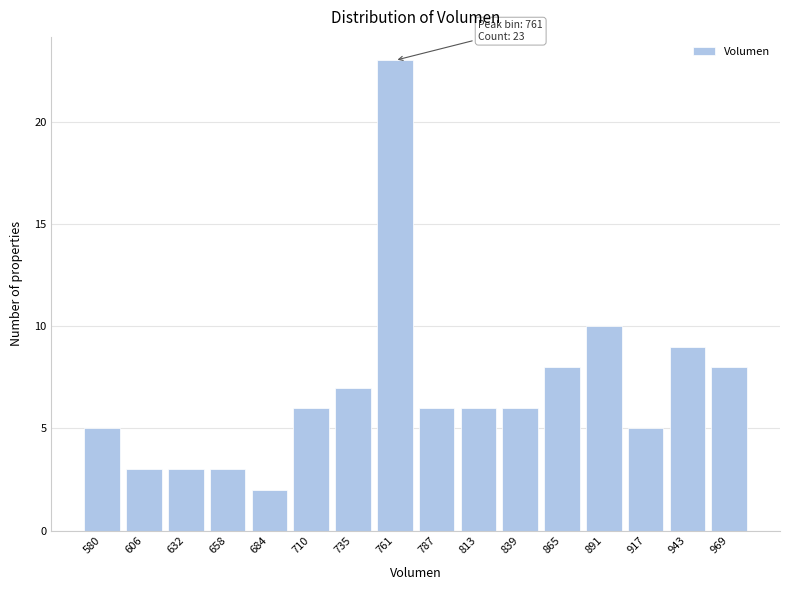

Reading right to left, list all the values displayed in this chart.

8	9	5	10	8	6	6	6	23	7	6	2	3	3	3	5